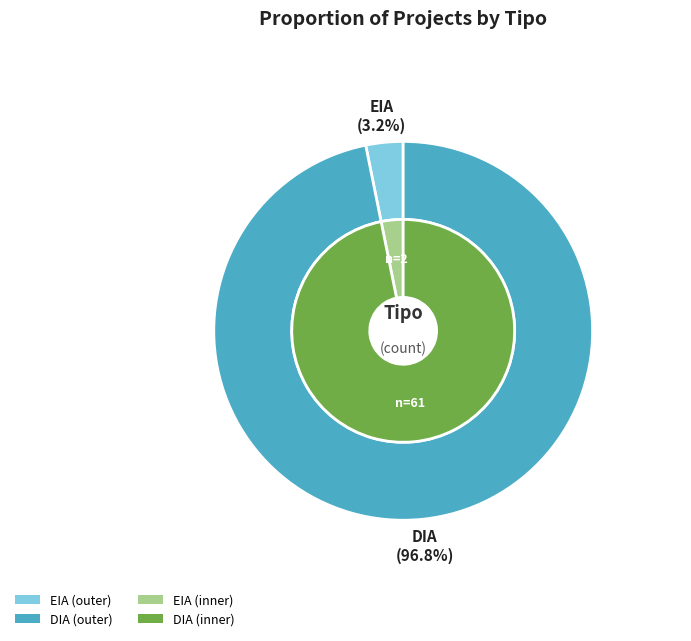

Does any single category account for the majority?

Yes